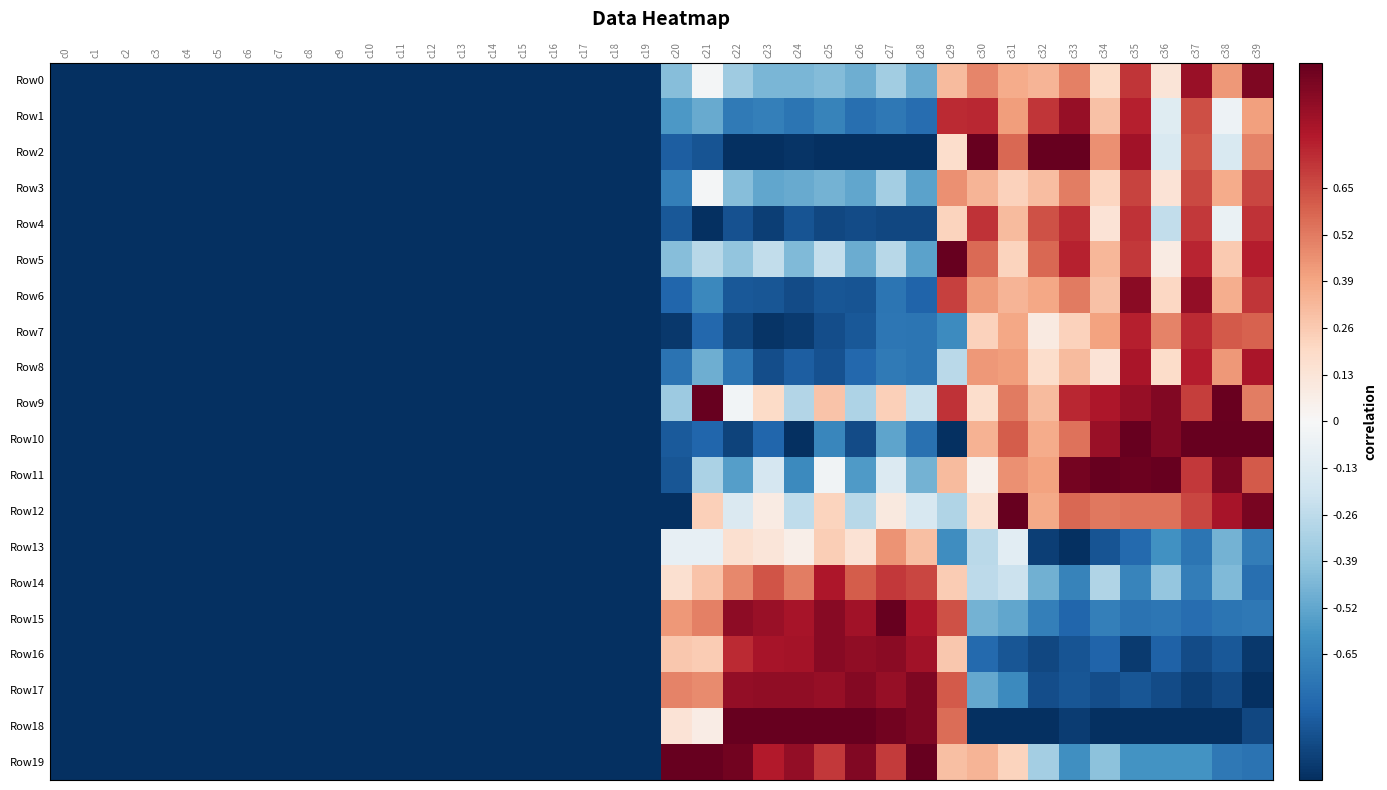

Which series has the largest total across all categories?

Row9